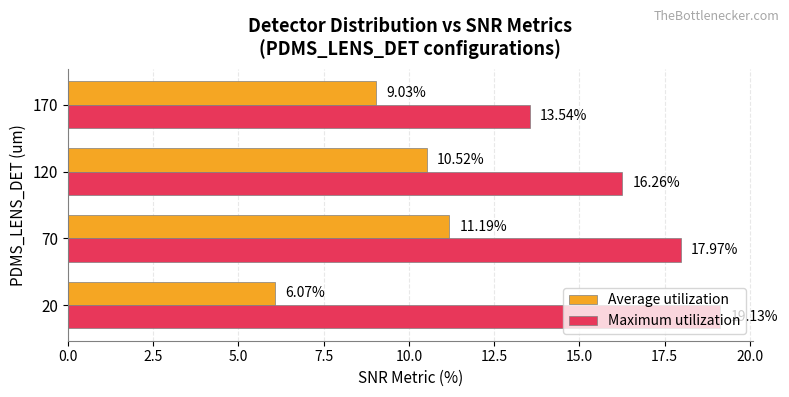

What is the spread (max minus min) of values at 20?

13.1